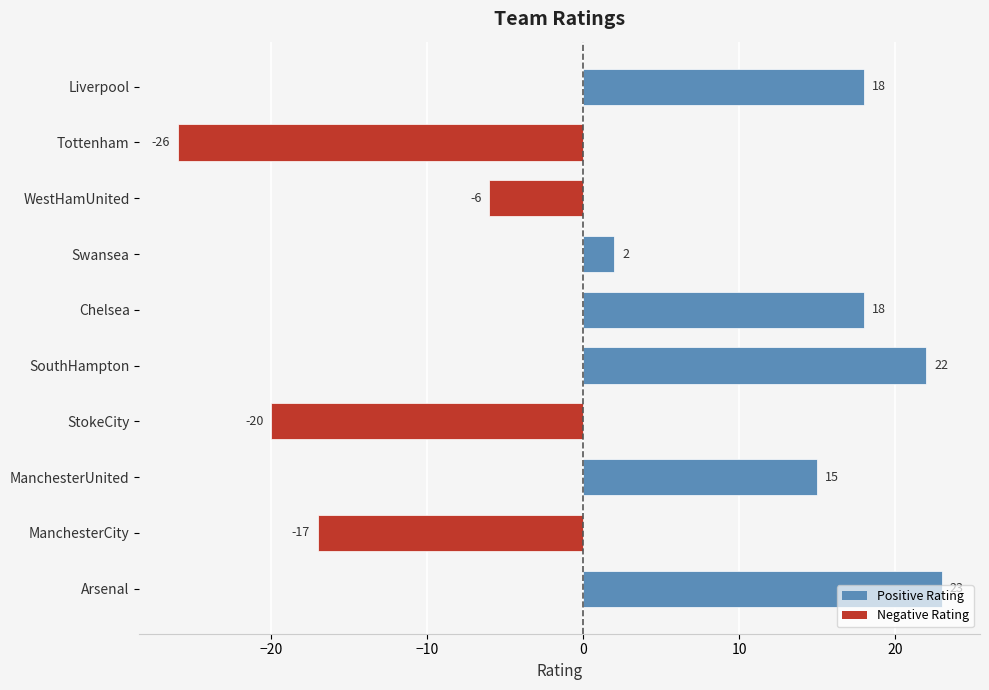

What is the change in value from ManchesterCity to SouthHampton?

+39